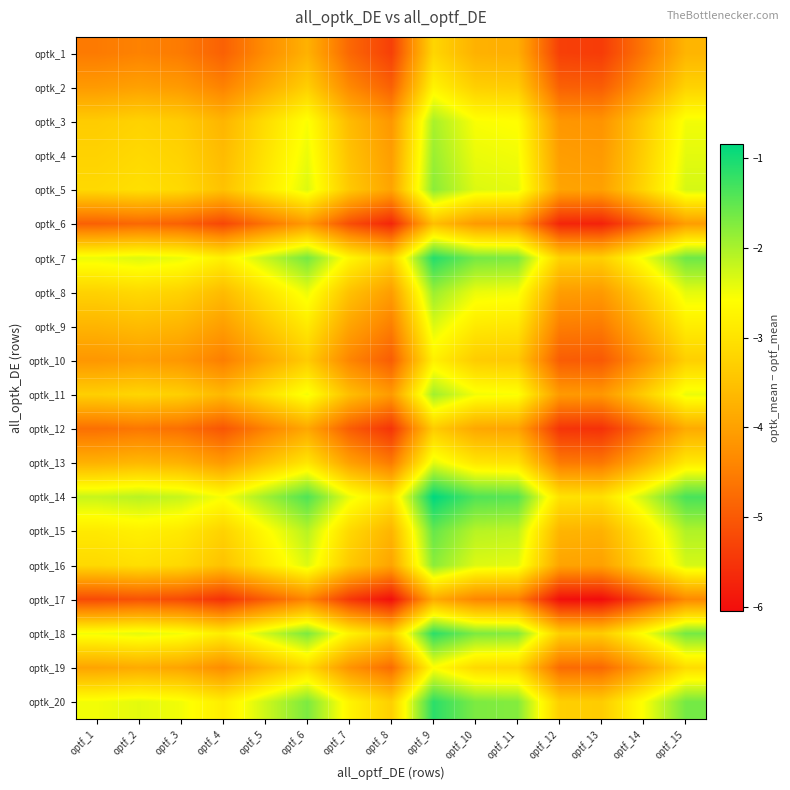

How many categories are shown in the chart?

15